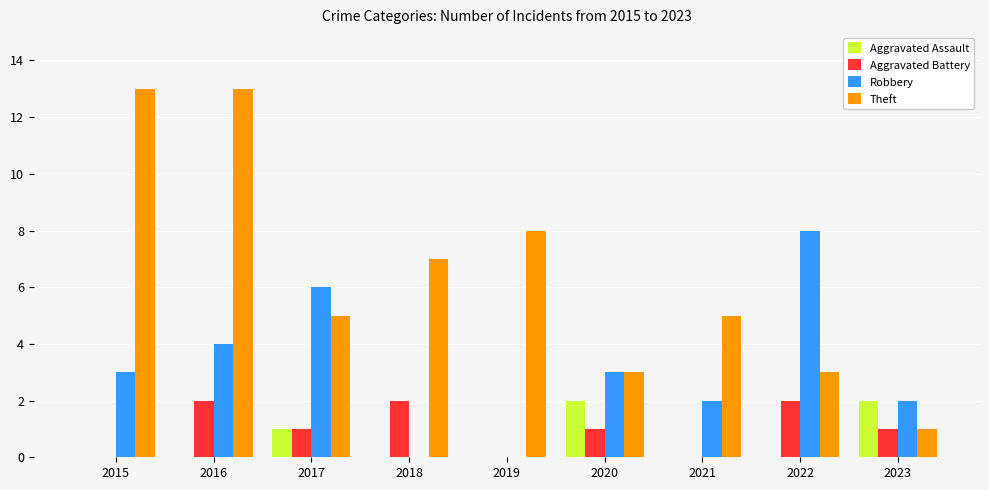

Which series has the largest range (max minus min)?

Theft